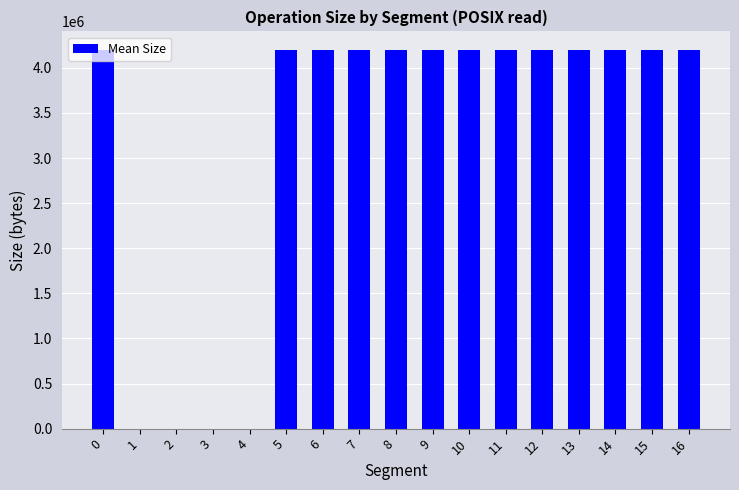

True or false: the data shows 1859750 at 8.

False